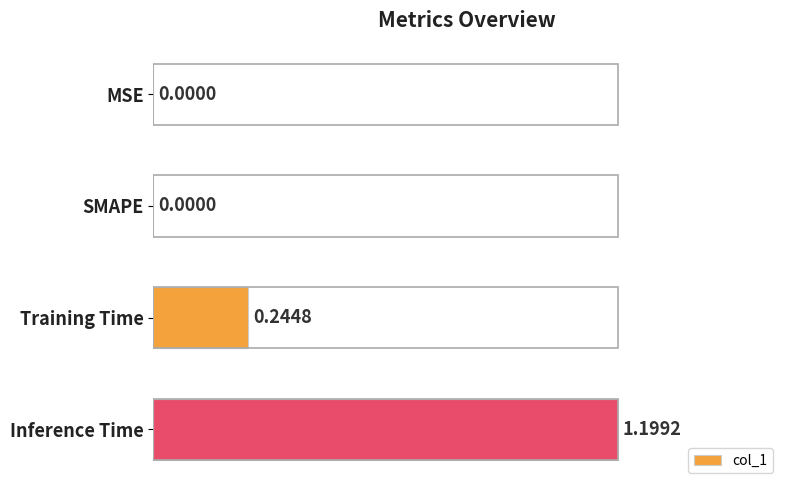

Which has a higher value, SMAPE or Inference Time?

Inference Time